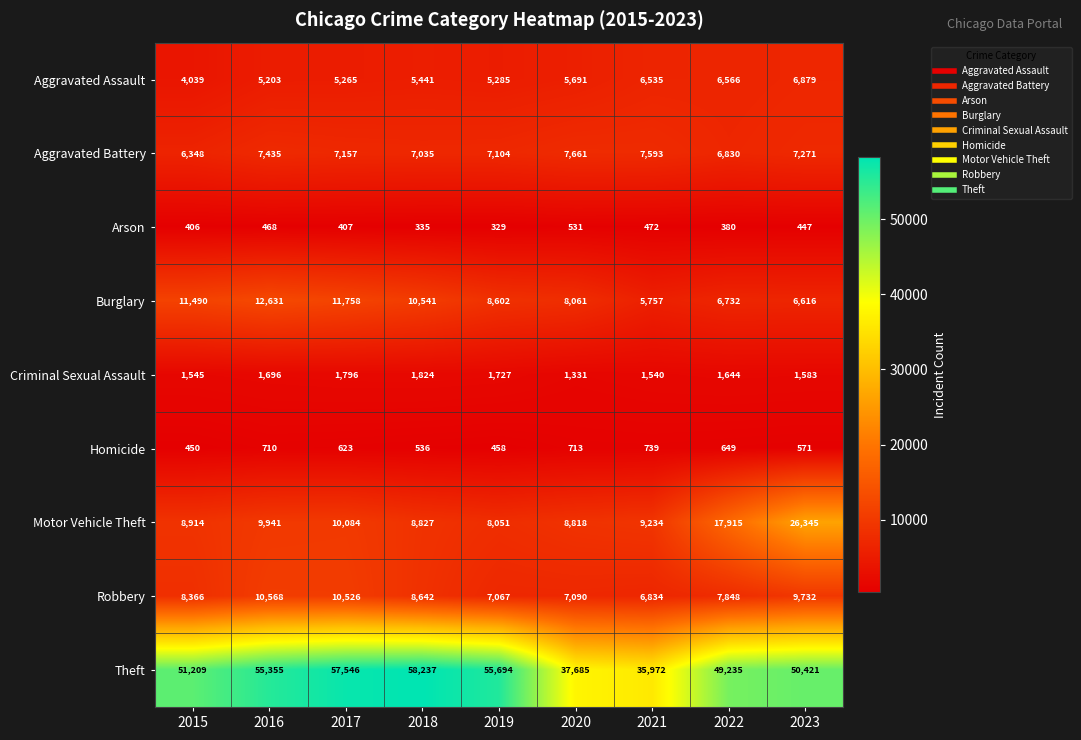

Which series changed the most between 2015 and 2017?

Theft